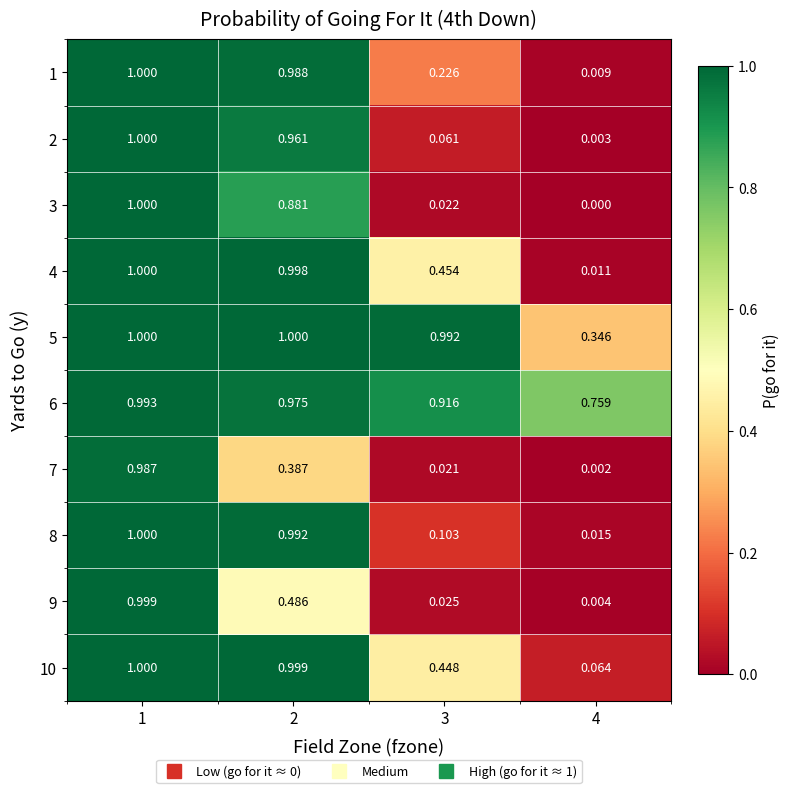

Is the value of 10 at 3 greater than the value of 2 at 1?

No